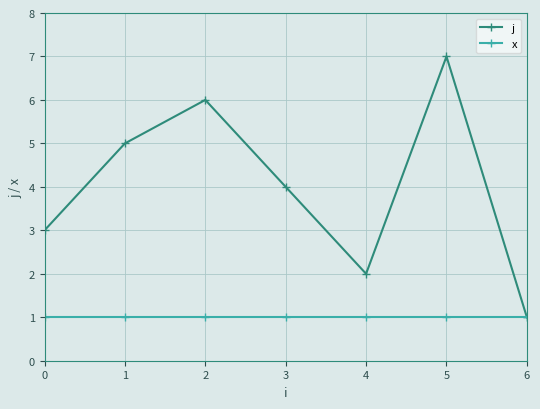

True or false: x has a value of 2 at 1.

False